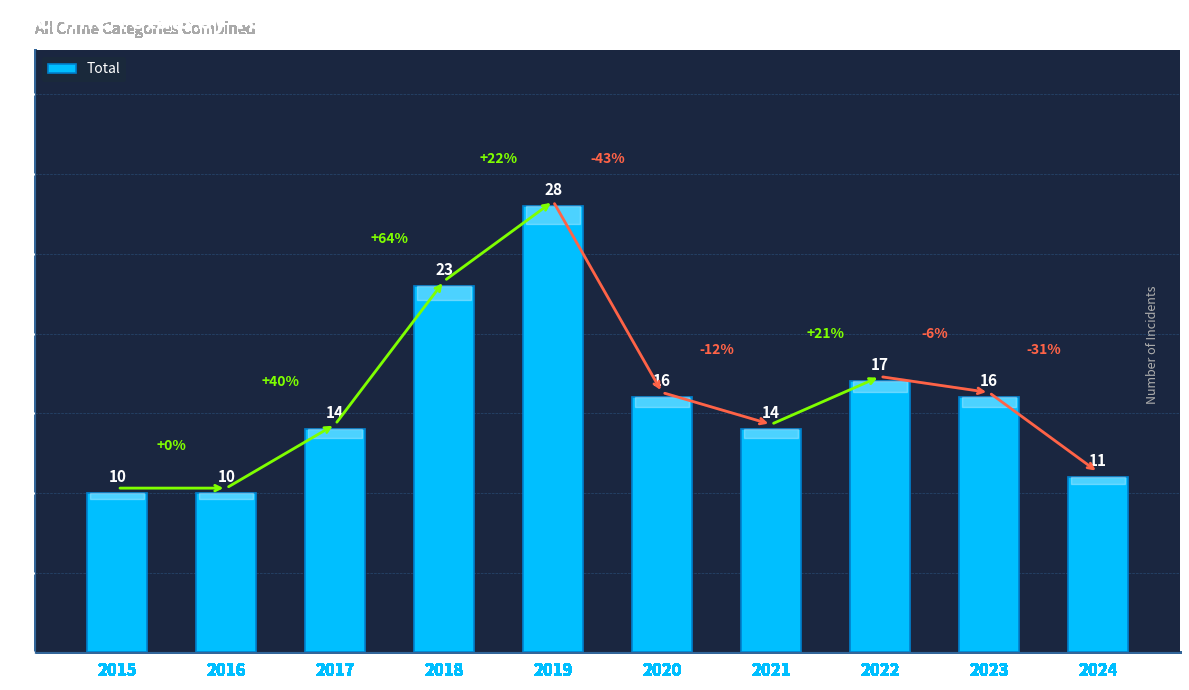

What is the average value?

16